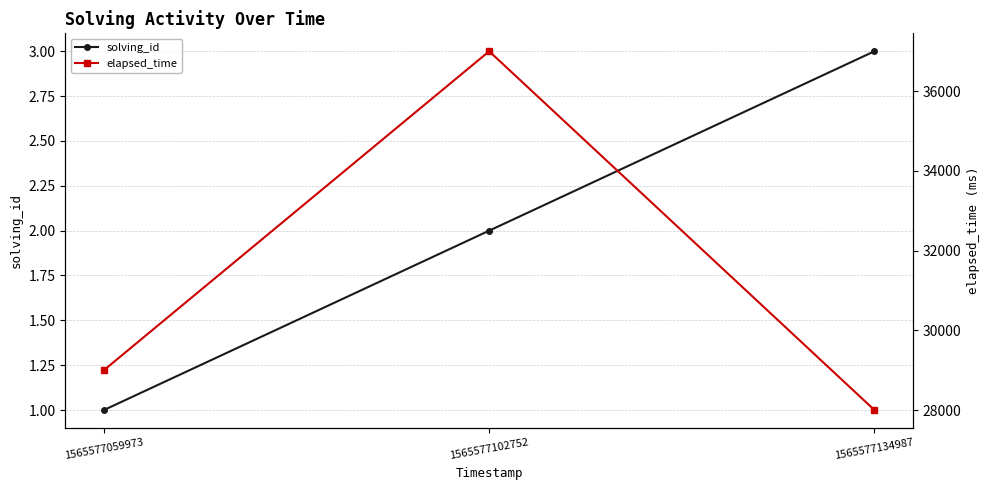

What is the sum of all elapsed_time values?

94000